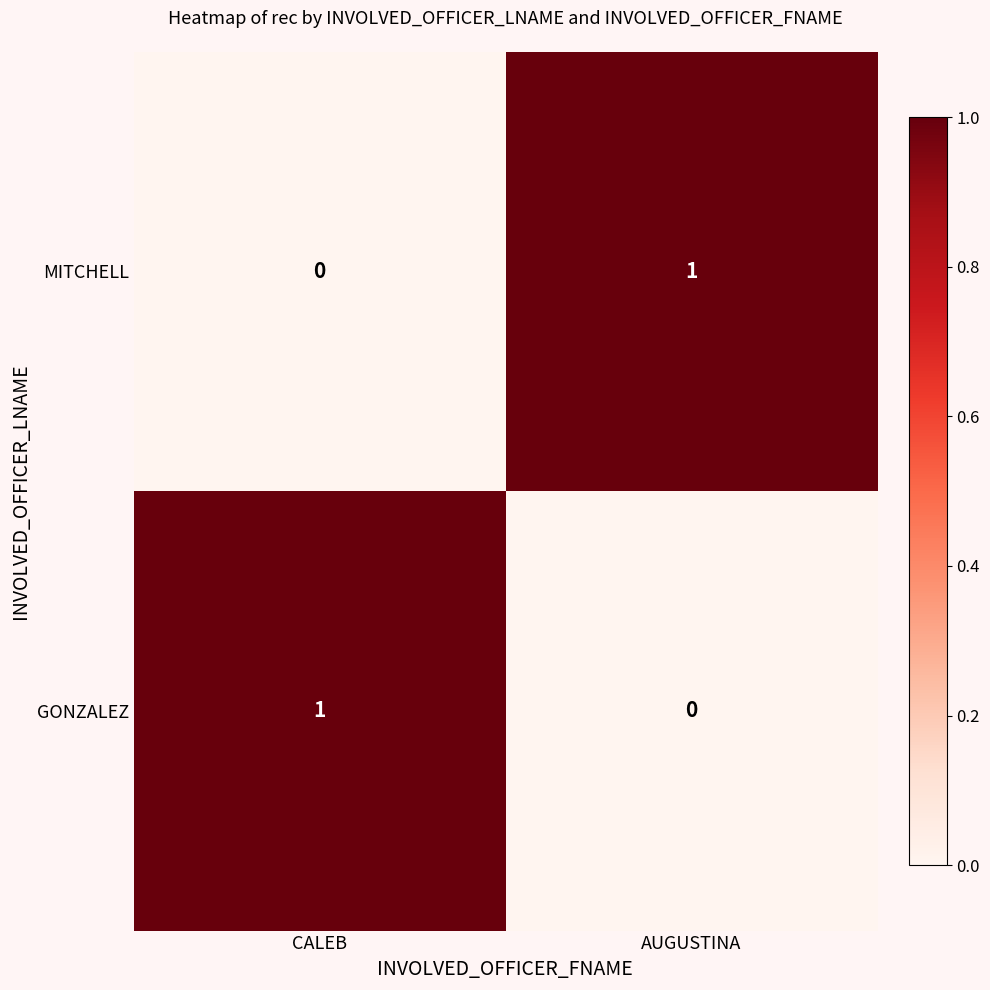

True or false: MITCHELL has a value of 0 at CALEB.

True